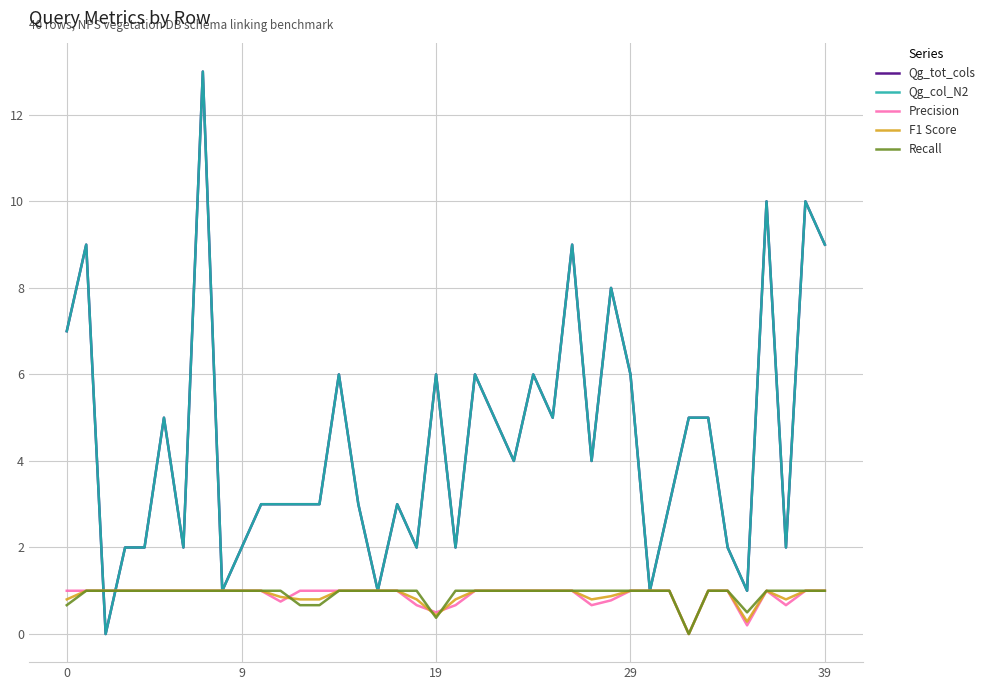

Does the chart display data point markers on the line(s)?

No